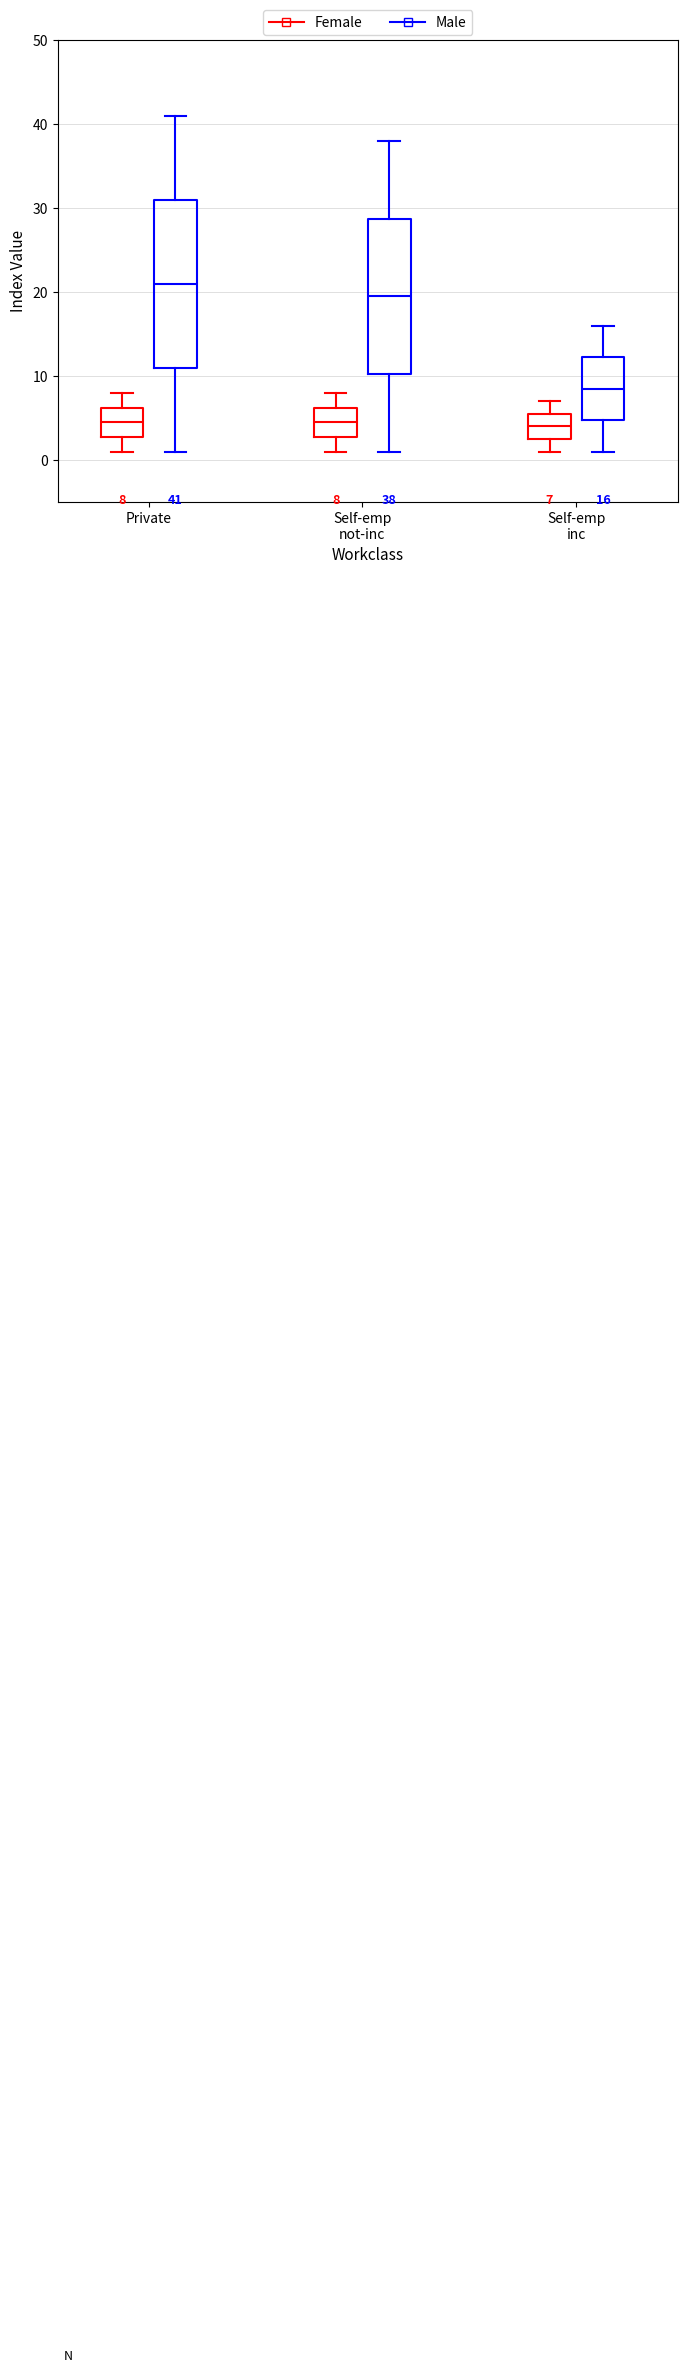

Comparing the boxes themselves (not the whiskers), which one is the tallest?

Private (Male)